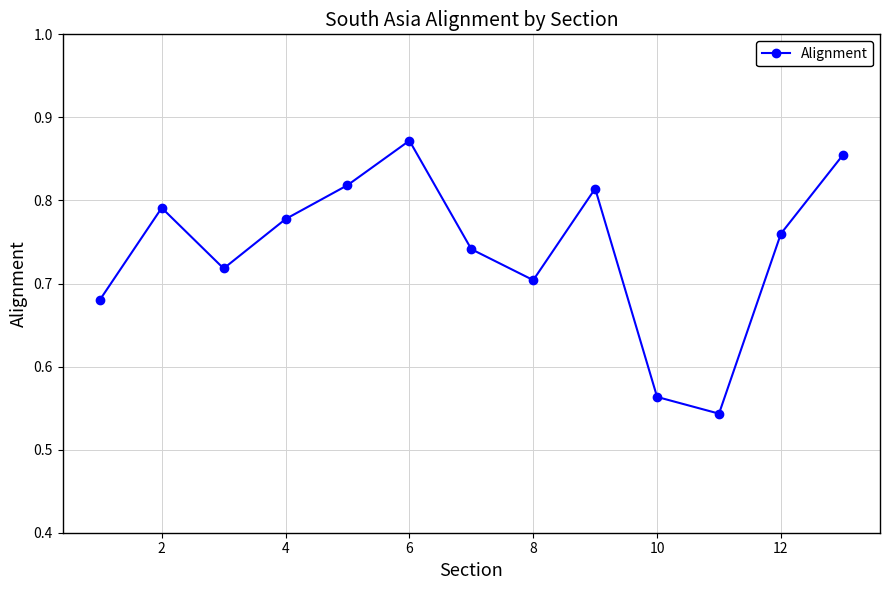

What is the sum of all values?

9.6